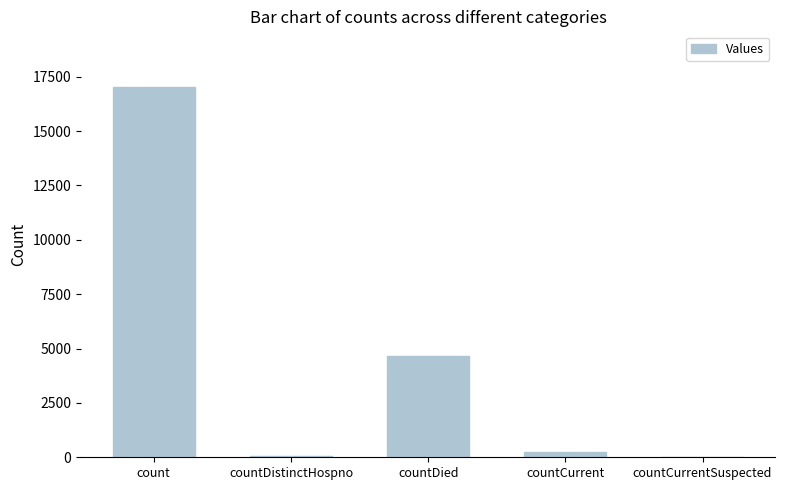

What is the maximum value shown in the chart?

17028